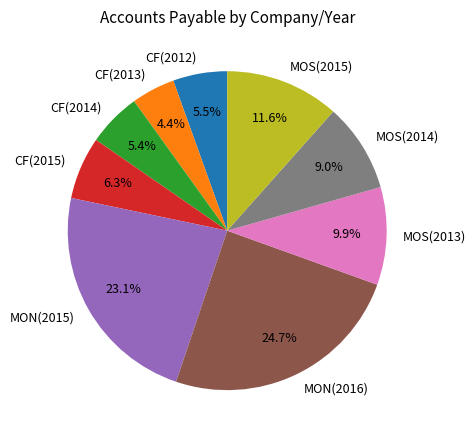

Combined, do MON(2015) and MOS(2015) account for over 50%?

No